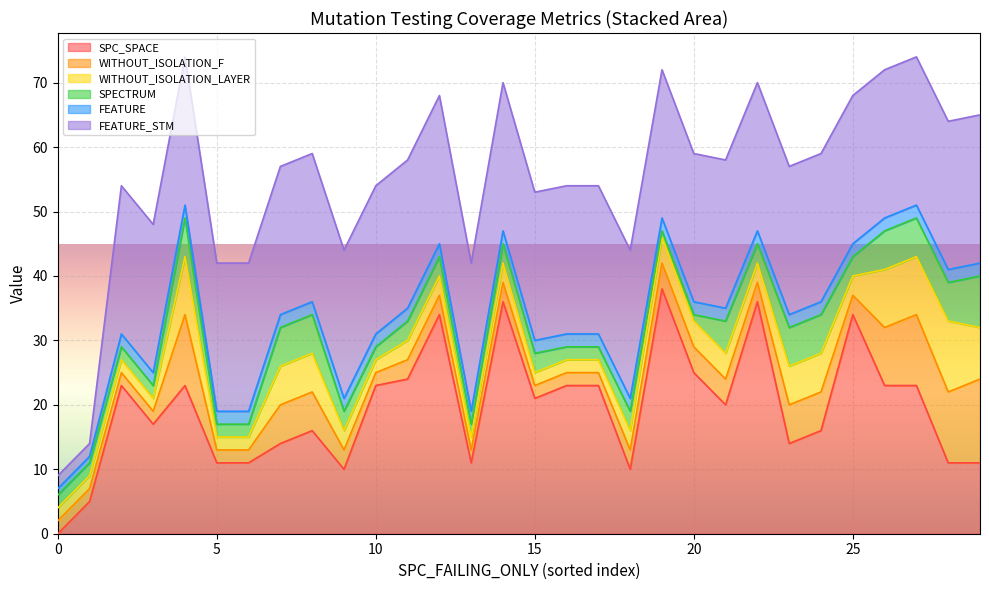

Read the SPECTRUM value at 6.

3